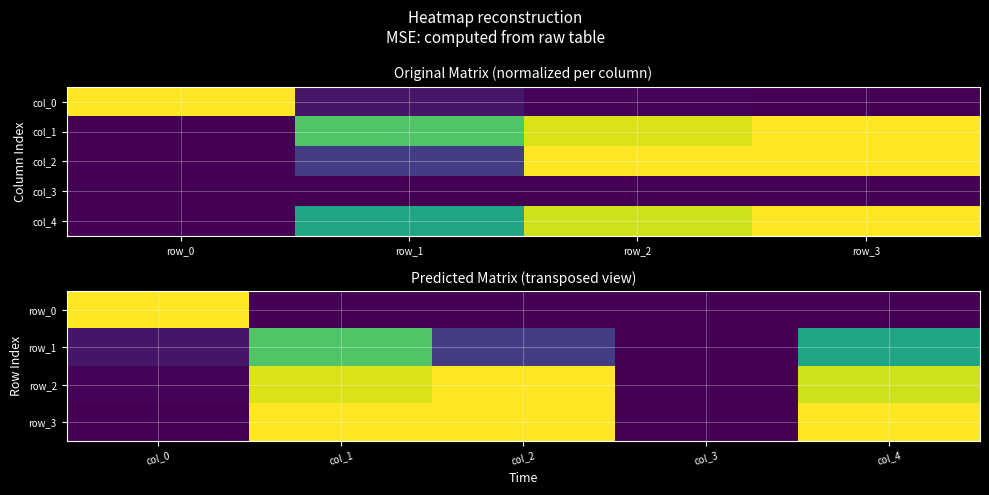

What is the sum of all col_2 values?

2.2